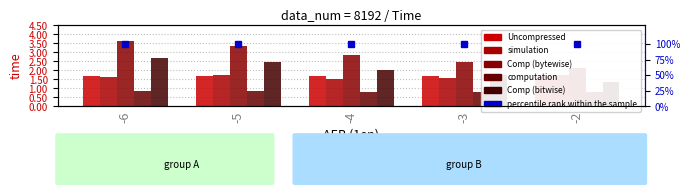

Which series changed the most between -5 and -4?

Comp (bytewise)